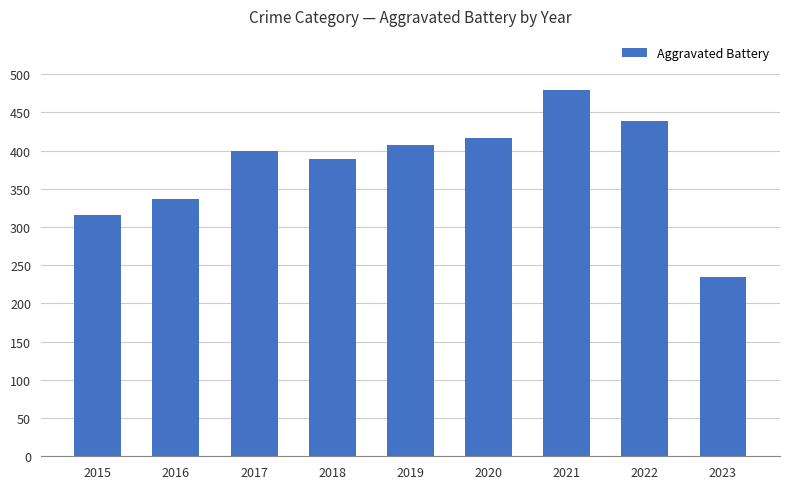

What is the average value?

380